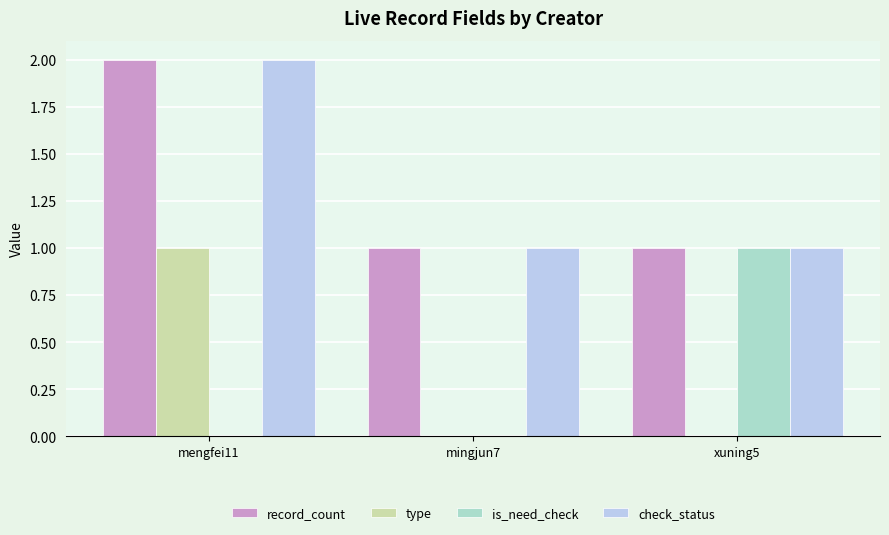

Is the value of check_status at mengfei11 greater than the value of type at mingjun7?

Yes